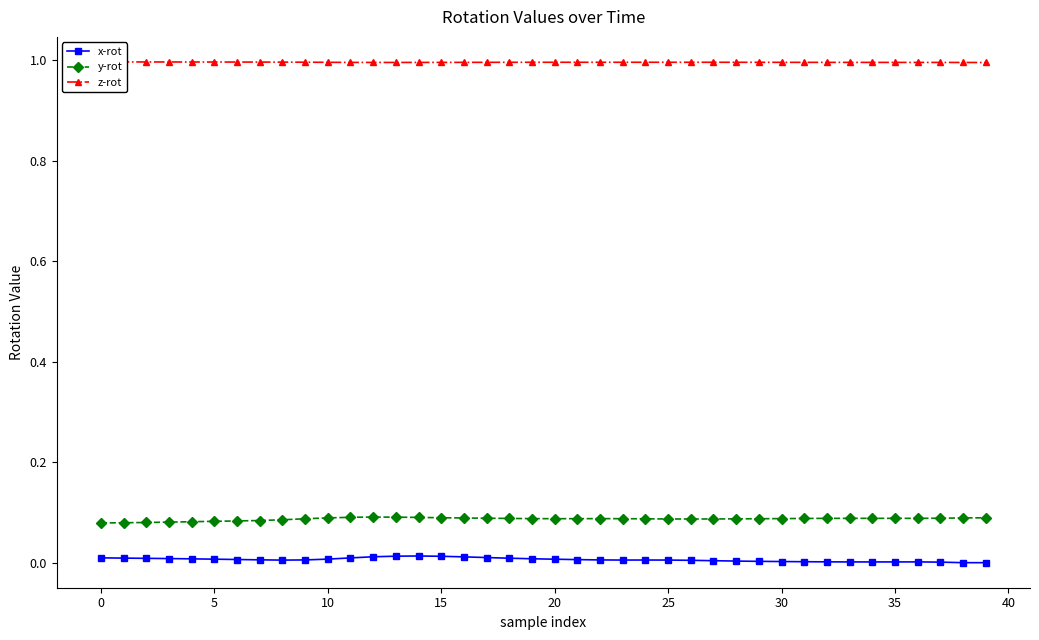

In x-rot, how many points are lower than both neighbors (excluding endpoints)?

4